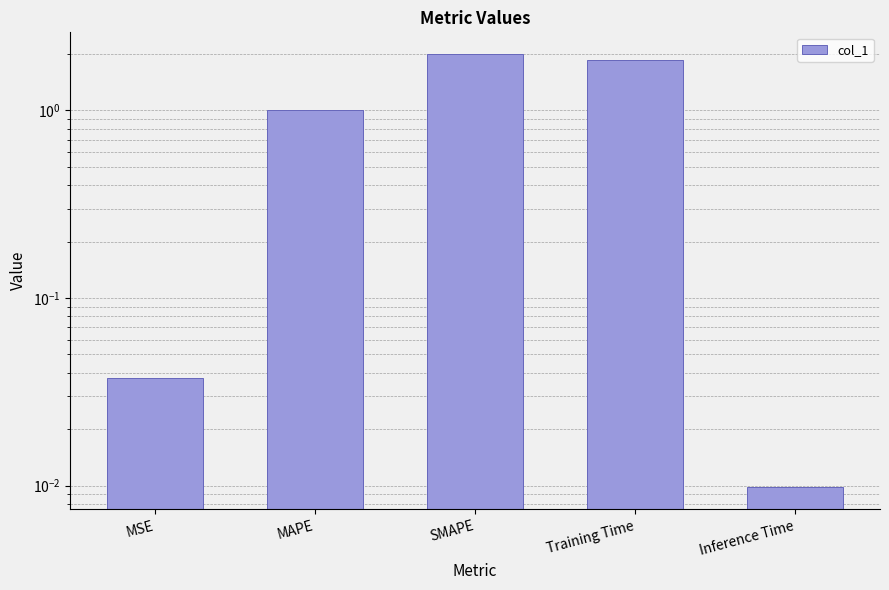

What is the difference between the maximum and minimum values?

2.0